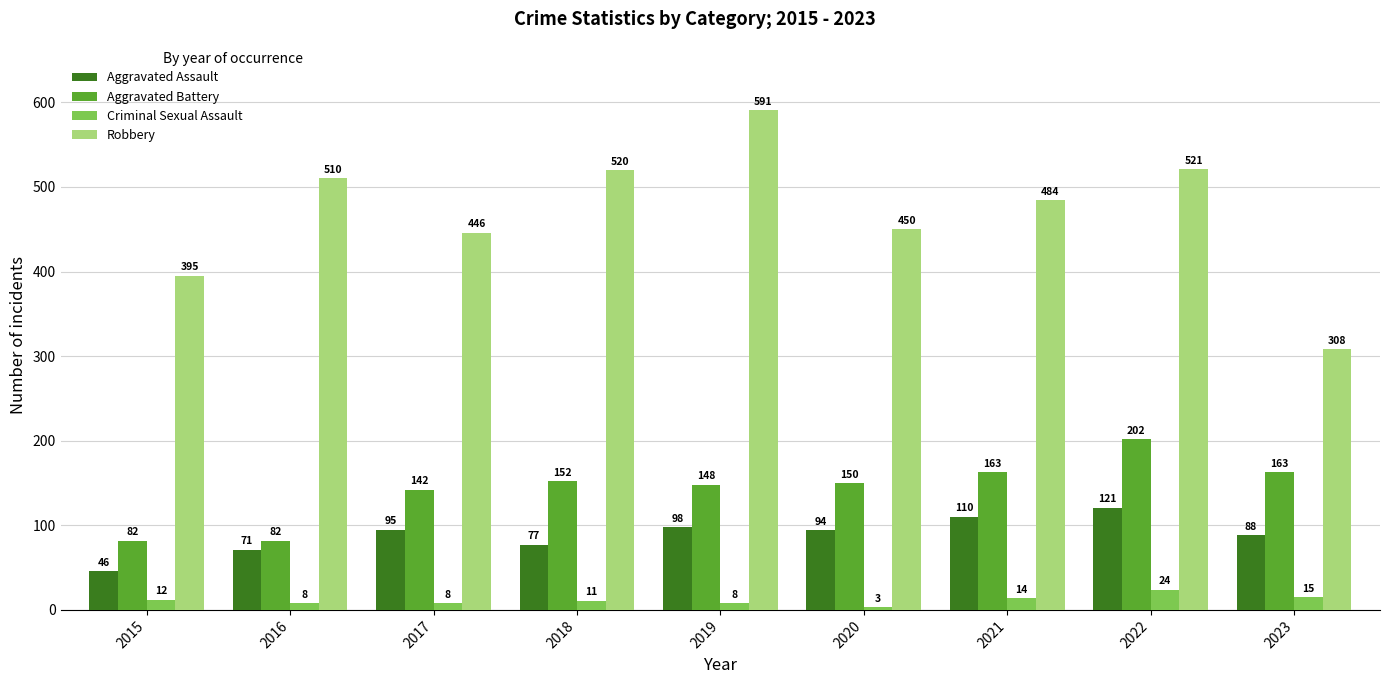

Reading left to right, list all the values displayed in this chart.

Aggravated Assault: 2015=46	2016=71	2017=95	2018=77	2019=98	2020=94	2021=110	2022=121	2023=88
Aggravated Battery: 2015=82	2016=82	2017=142	2018=152	2019=148	2020=150	2021=163	2022=202	2023=163
Criminal Sexual Assault: 2015=12	2016=8	2017=8	2018=11	2019=8	2020=3	2021=14	2022=24	2023=15
Robbery: 2015=395	2016=510	2017=446	2018=520	2019=591	2020=450	2021=484	2022=521	2023=308